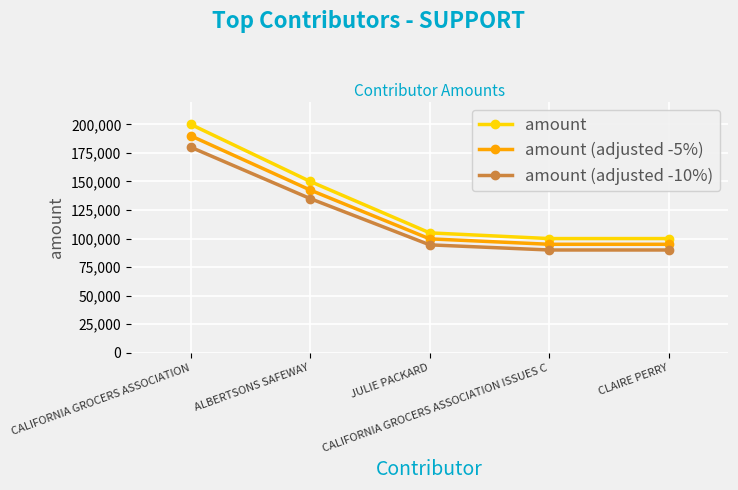

What is the difference between the highest and lowest values at JULIE PACKARD?

10500